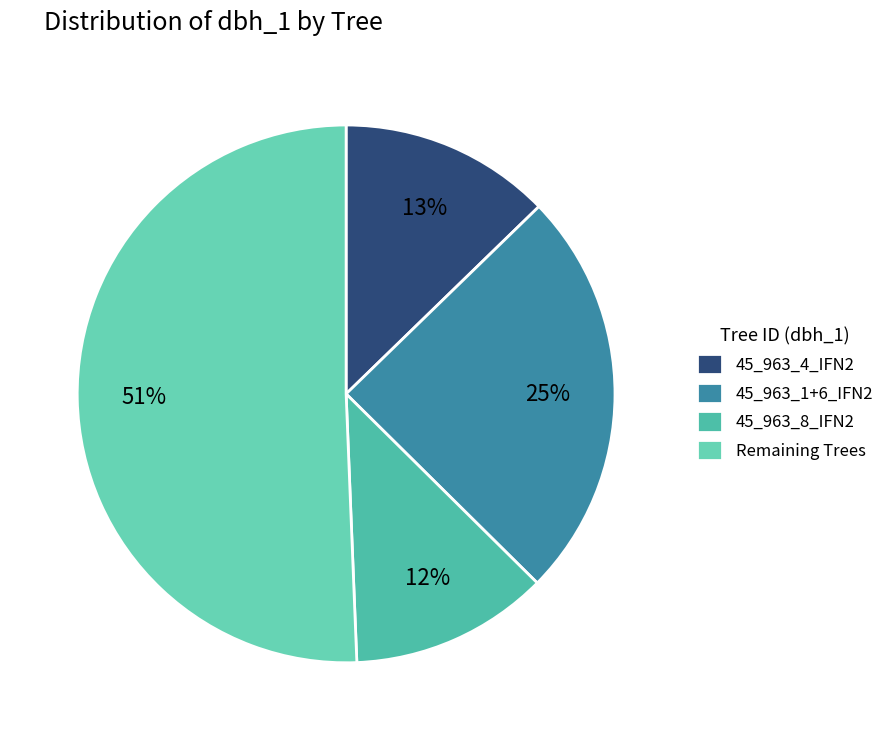

How many segments does this pie chart have?

4